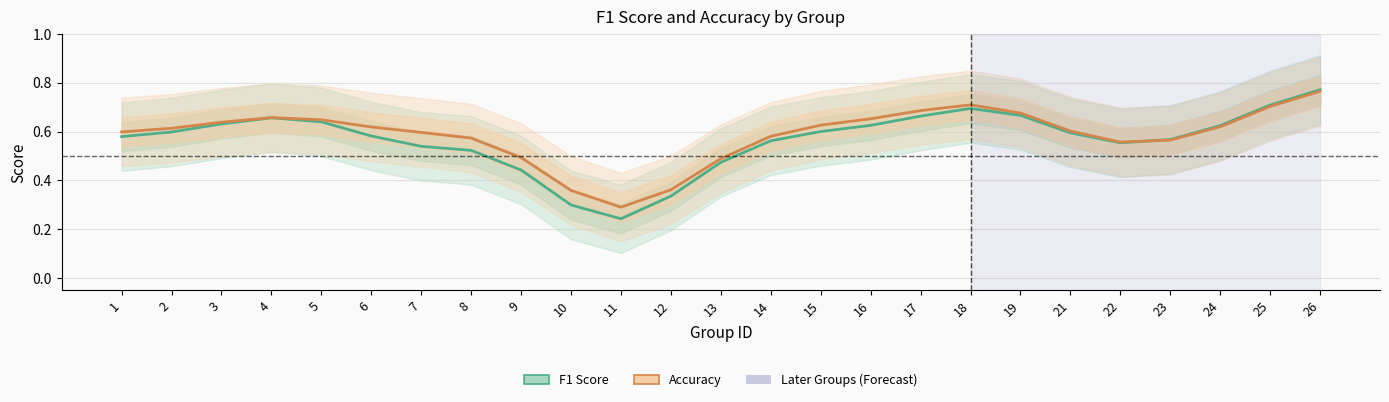

Where is accuracy nearest to the value 0?

11